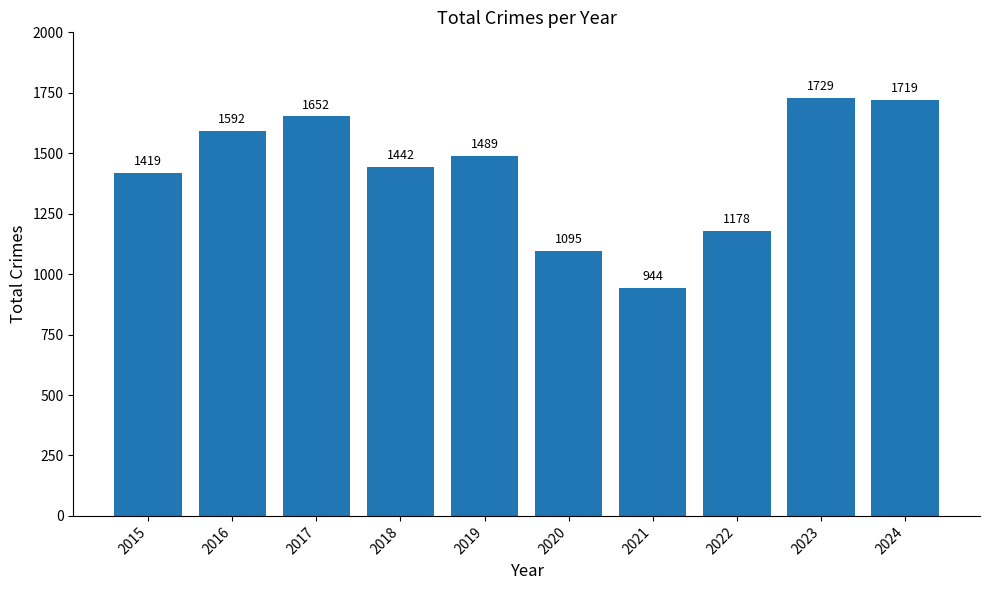

List the labels in order of value, smallest first.

2021, 2020, 2022, 2015, 2018, 2019, 2016, 2017, 2024, 2023